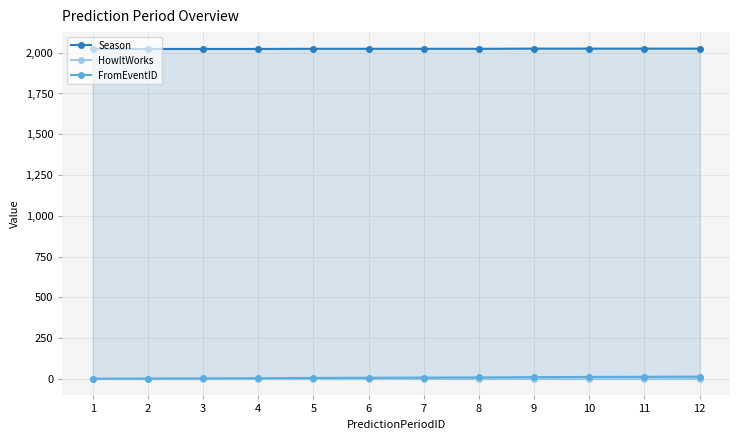

What is the sum of all HowItWorks values?

8